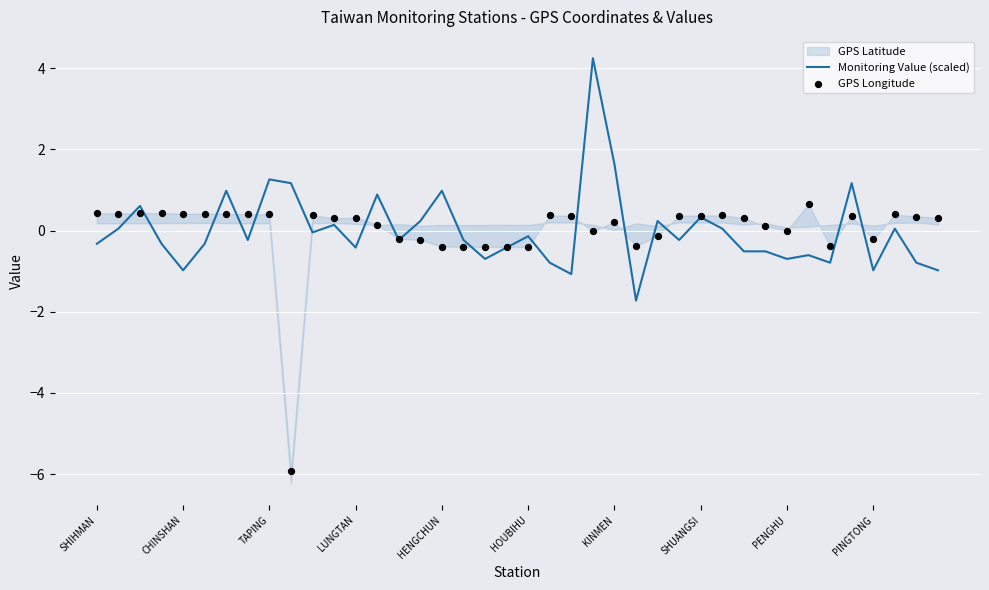

Which series contains the highest Y value?

Monitoring Value (scaled)